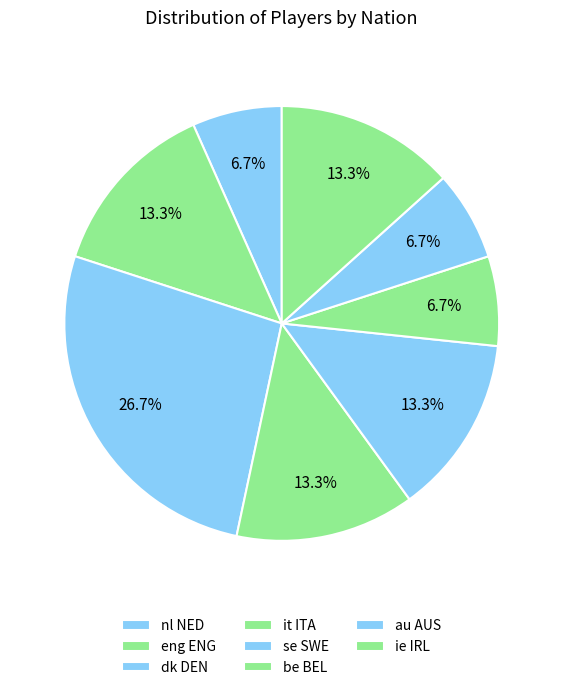

Which has a higher value, dk DEN or it ITA?

dk DEN